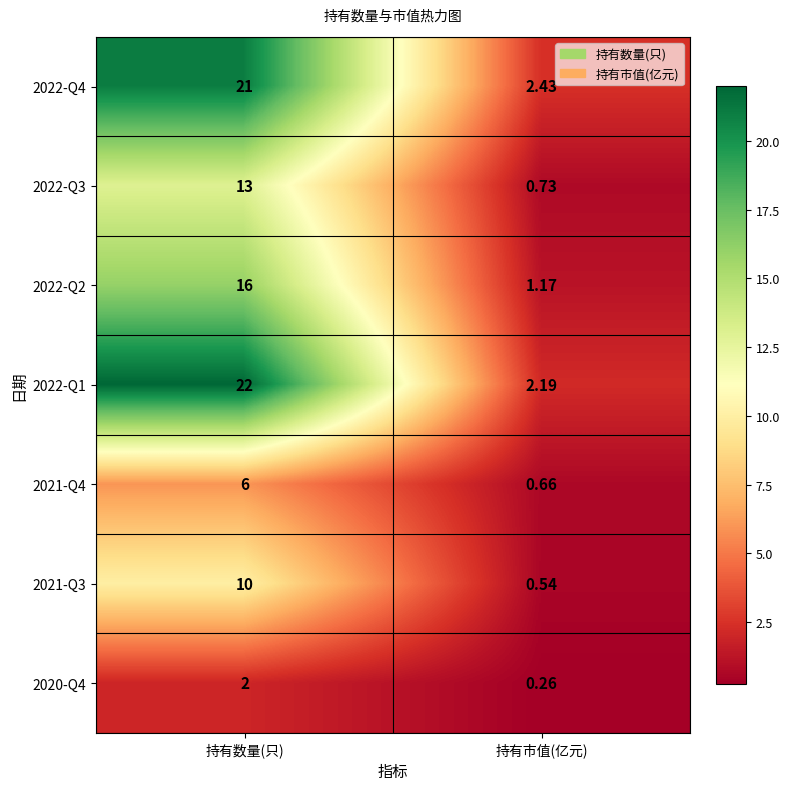

List the labels in order of 2022-Q4 value, largest first.

持有数量(只), 持有市值(亿元)